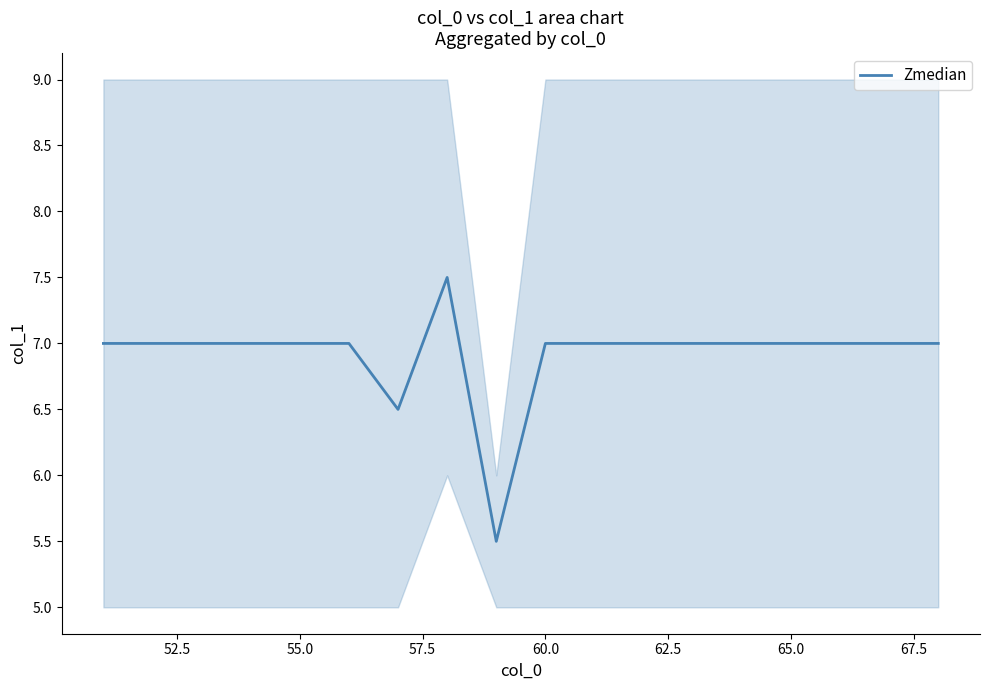

How many interior local peaks (higher than both neighbors) does the data have?

1